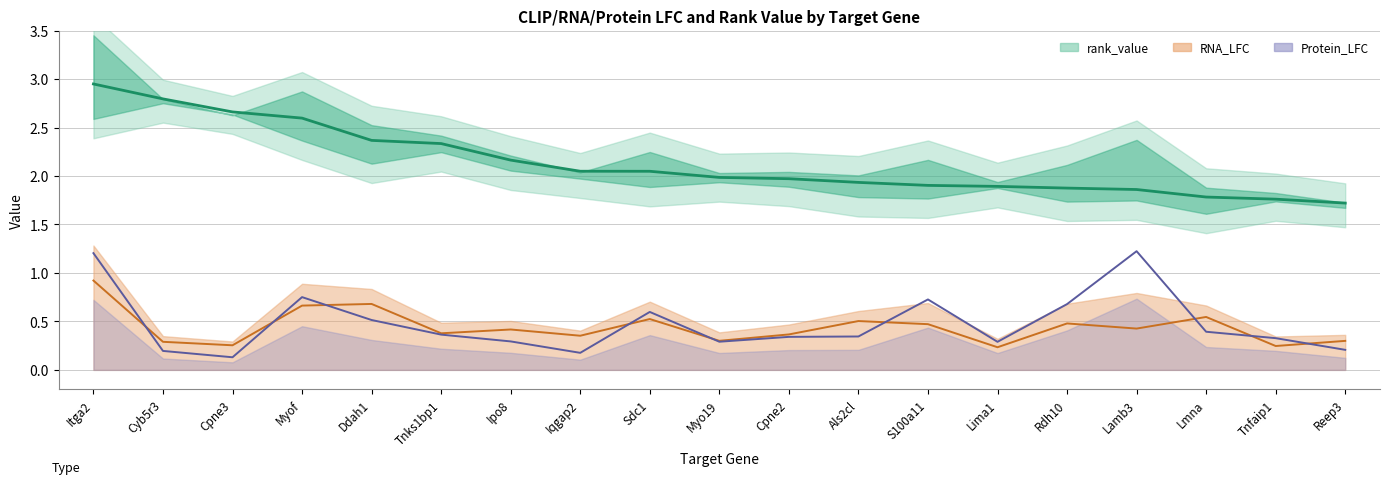

What position from the left is S100a11?

13